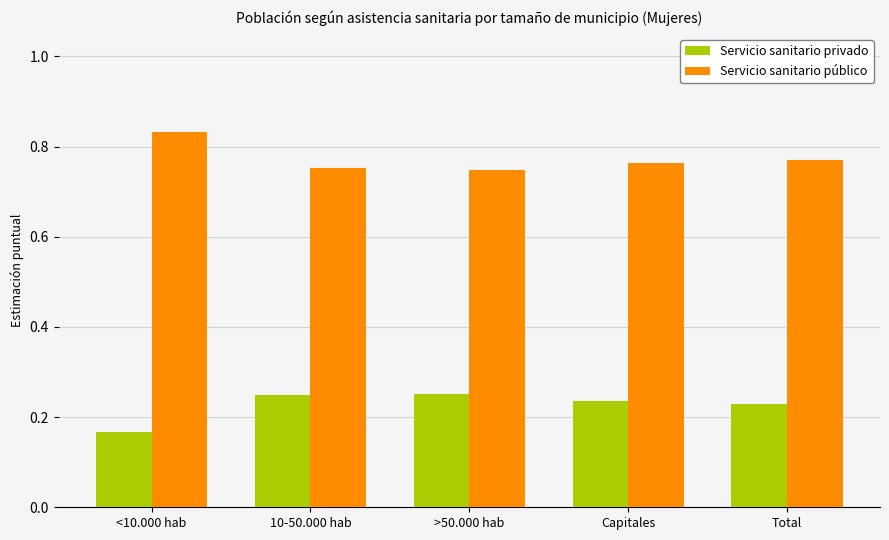

What is the spread (max minus min) of values at >50.000 hab?

0.5